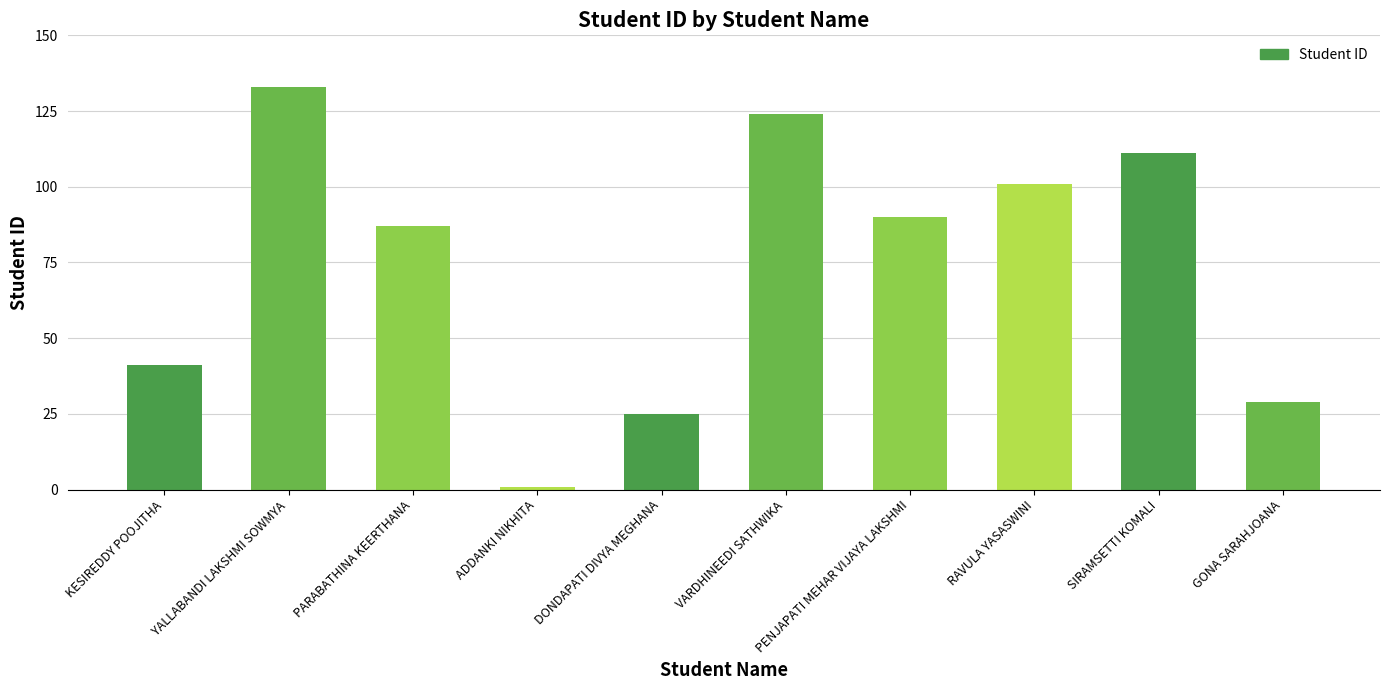

Reading left to right, transcribe all the data shown in this chart.

41	133	87	1	25	124	90	101	111	29